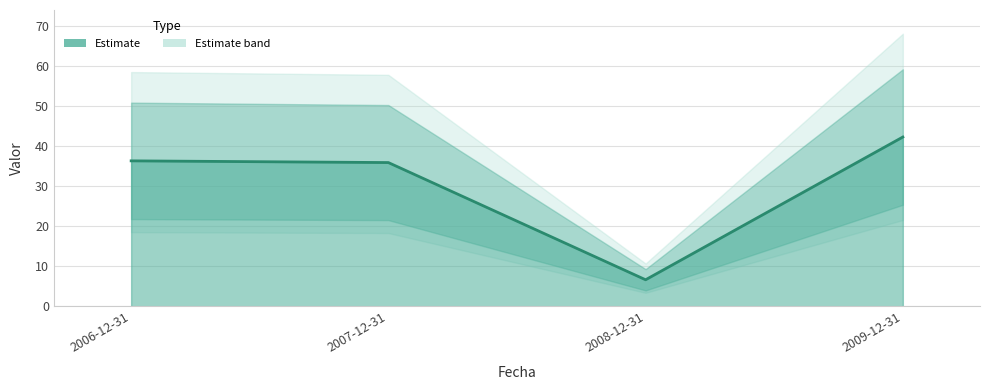

What is the average value?

30.3